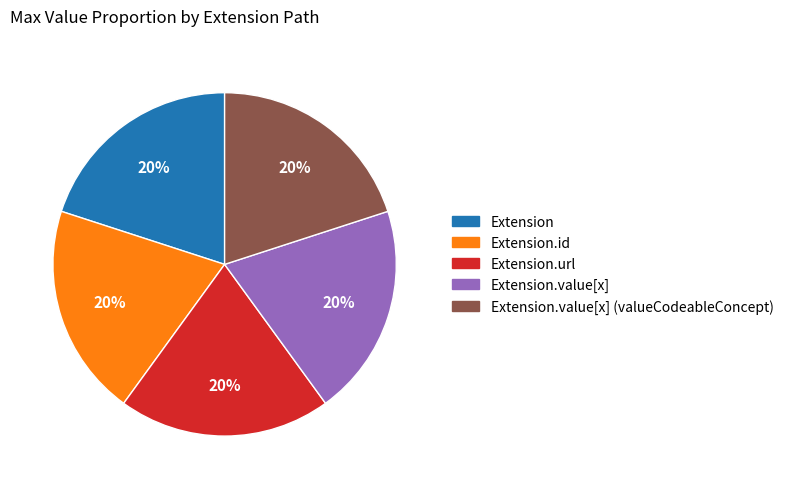

Is there any slice that represents more than half of the pie?

No